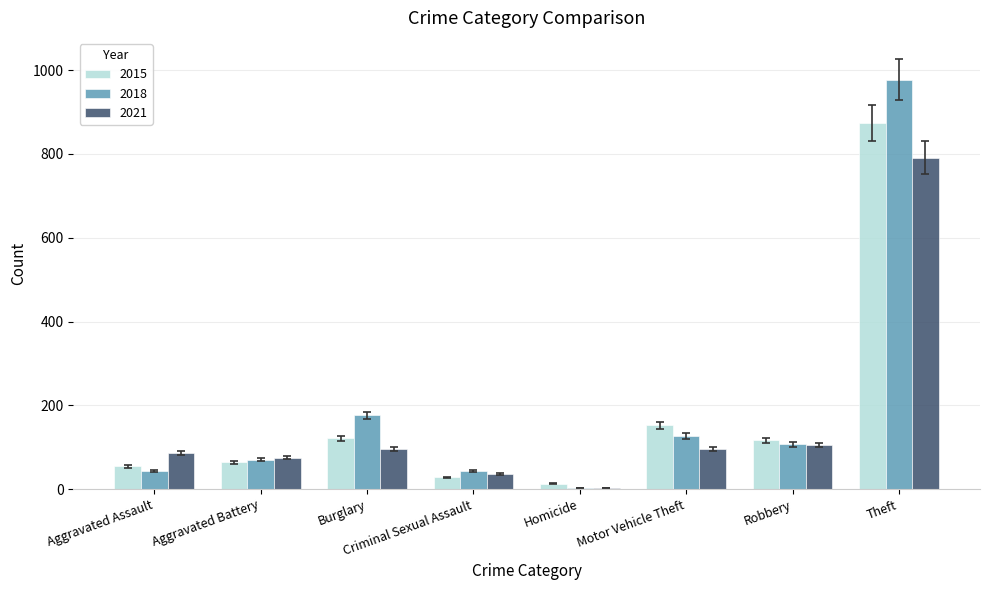

Which category has the highest value in the 2015 series?

Theft